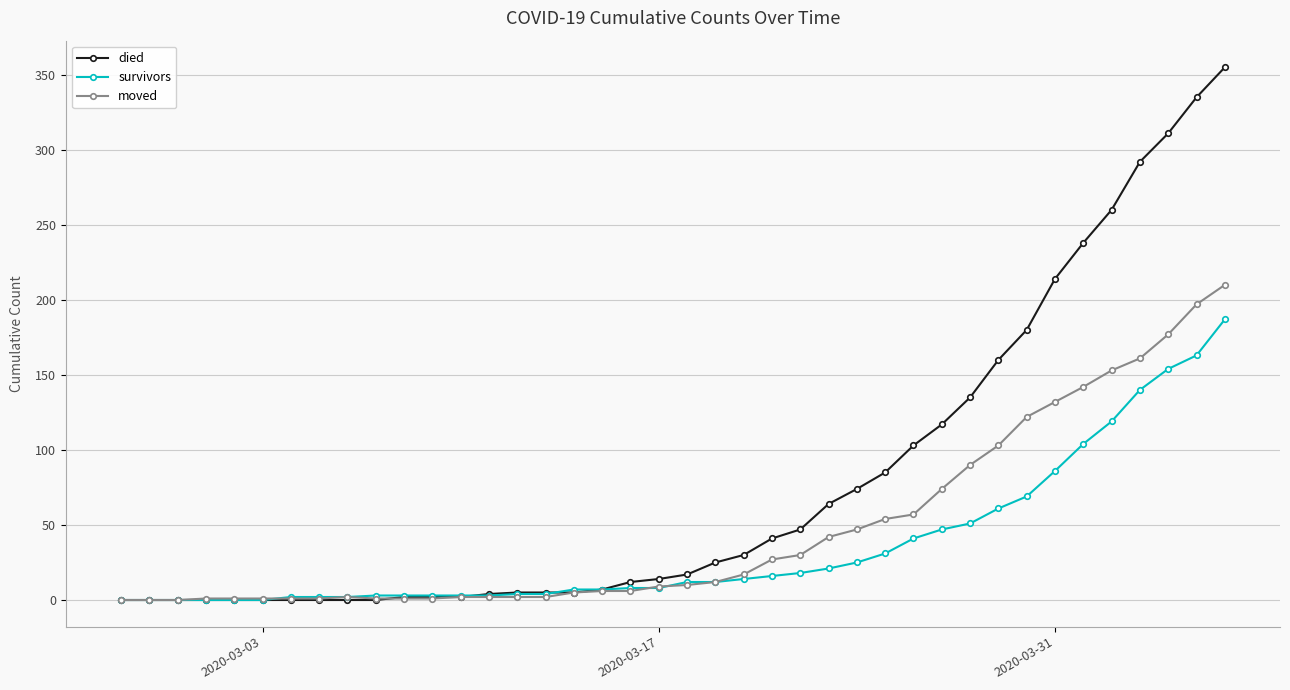

What is the highest value of the died series?

355